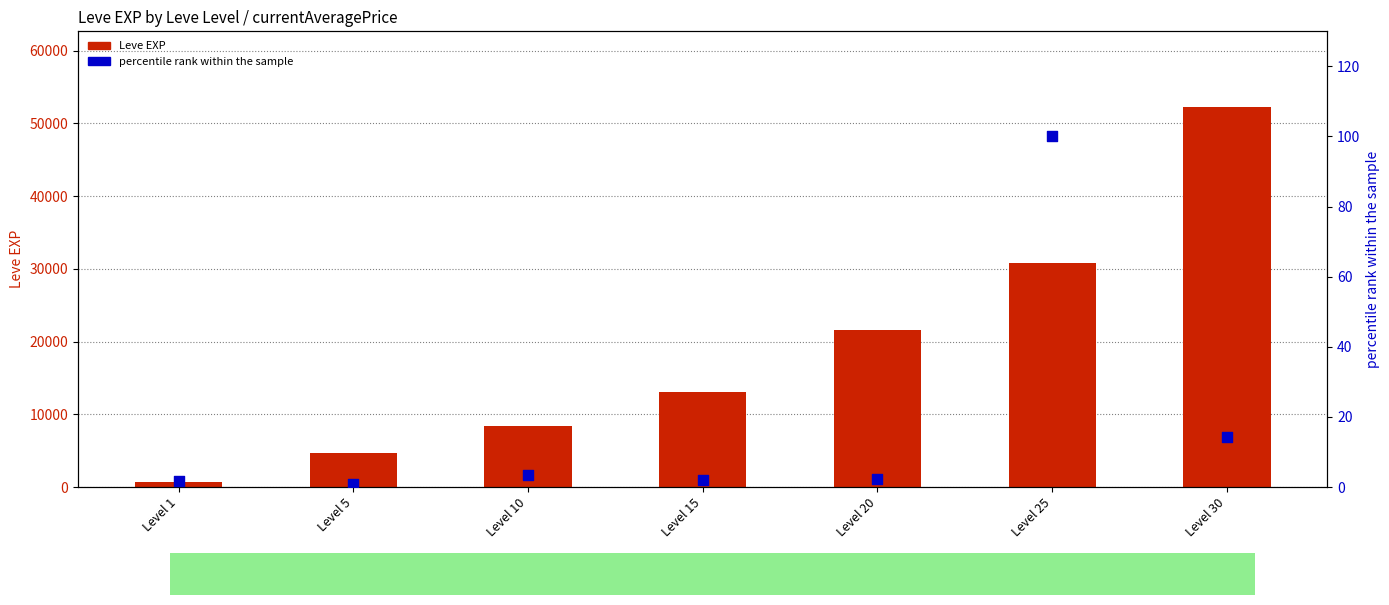

What are all the series names shown in the legend?

Leve EXP, percentile rank within the sample